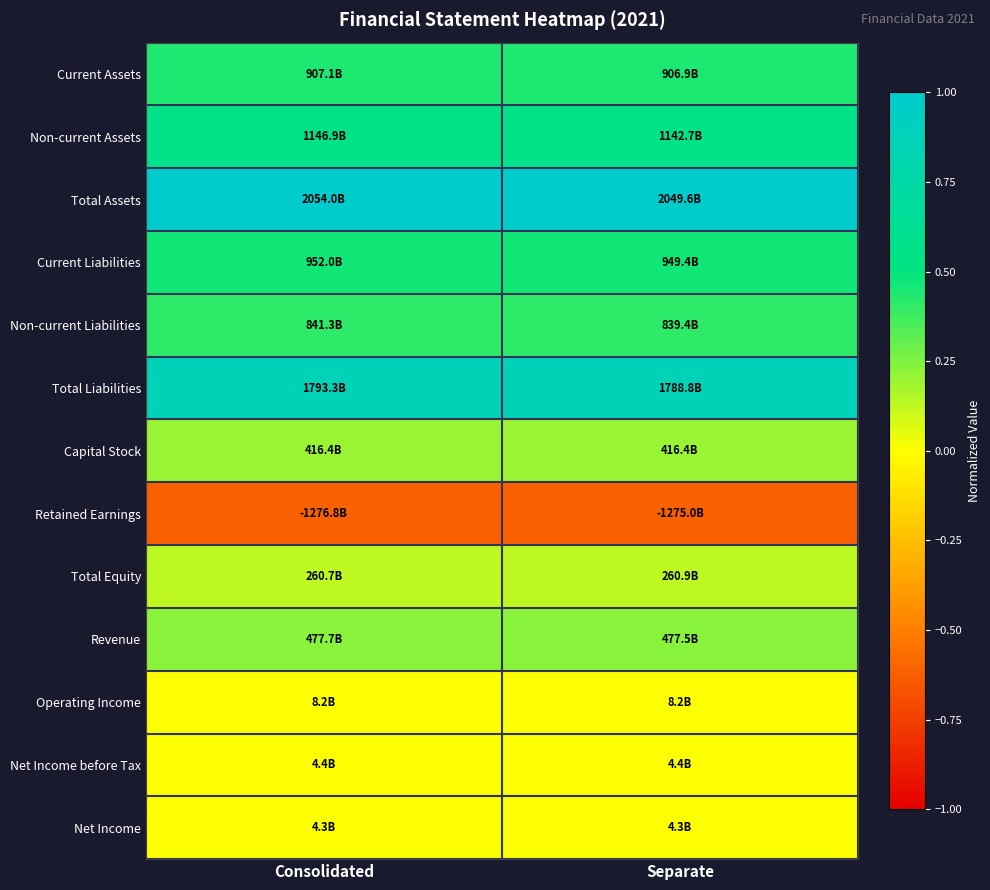

What is the difference between the highest and lowest values at Consolidated?

1.6